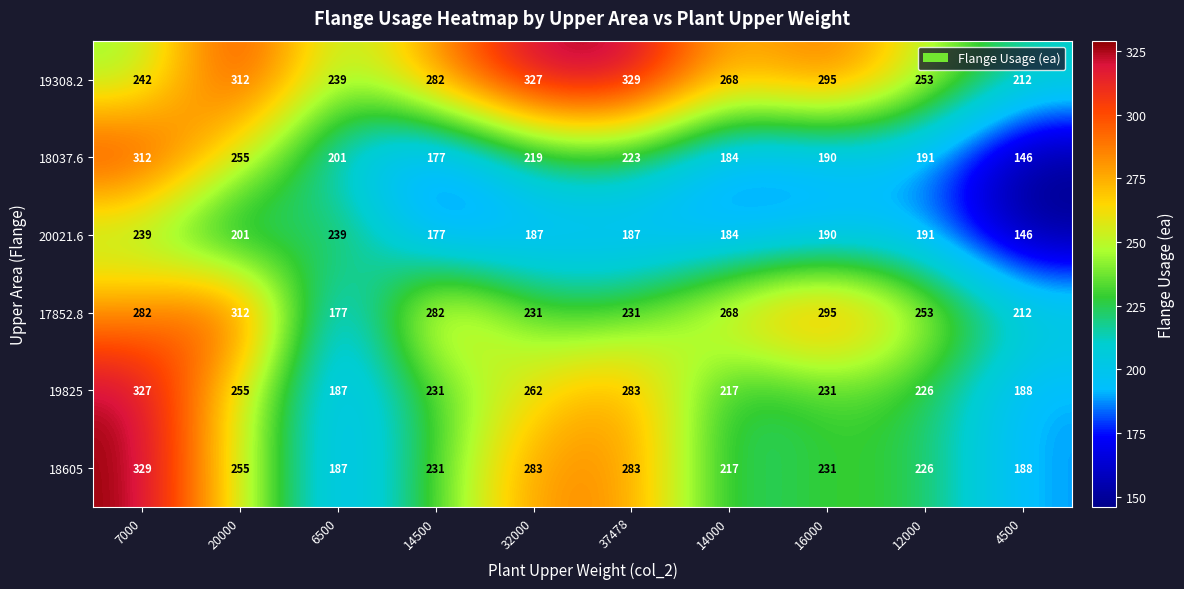

Which series has the largest range (max minus min)?

18037.6